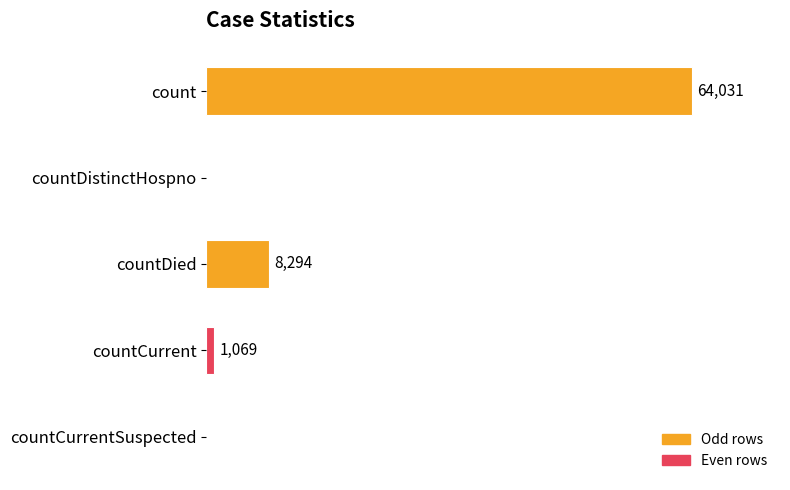

Where is the data nearest to the value 32015?

countDied